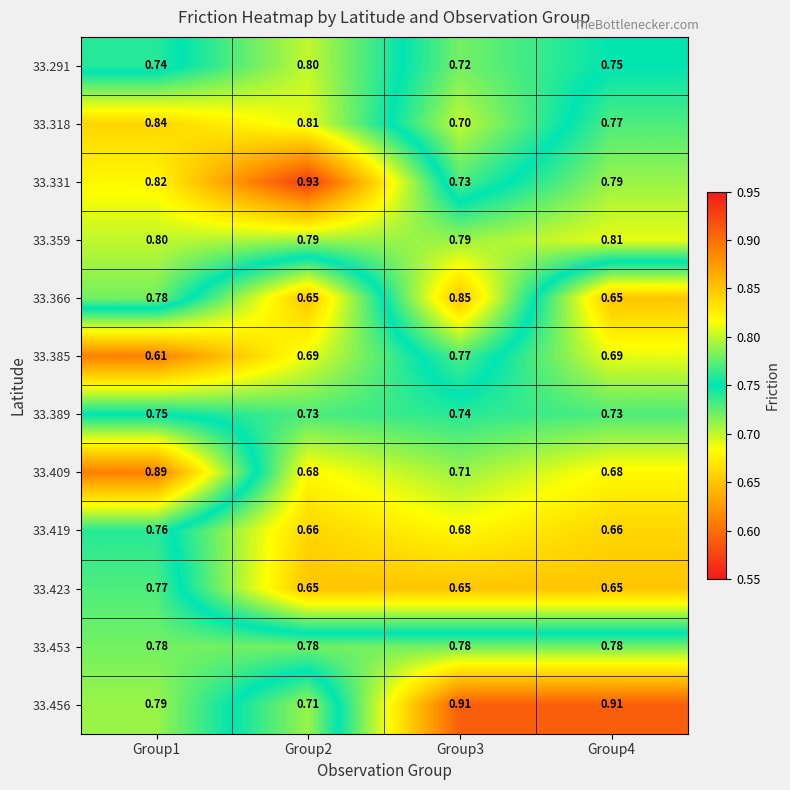

Between Group3 and Group4, which series saw the biggest shift?

33.366